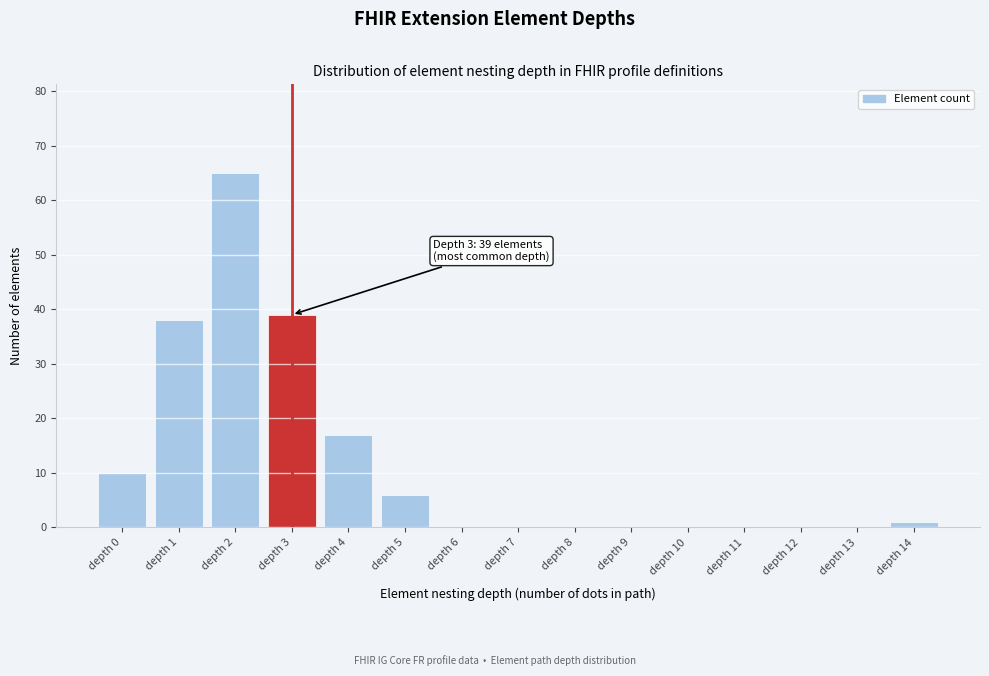

Reading right to left, transcribe all the data shown in this chart.

depth 14=1	depth 13=0	depth 12=0	depth 11=0	depth 10=0	depth 9=0	depth 8=0	depth 7=0	depth 6=0	depth 5=6	depth 4=17	depth 3=39	depth 2=65	depth 1=38	depth 0=10